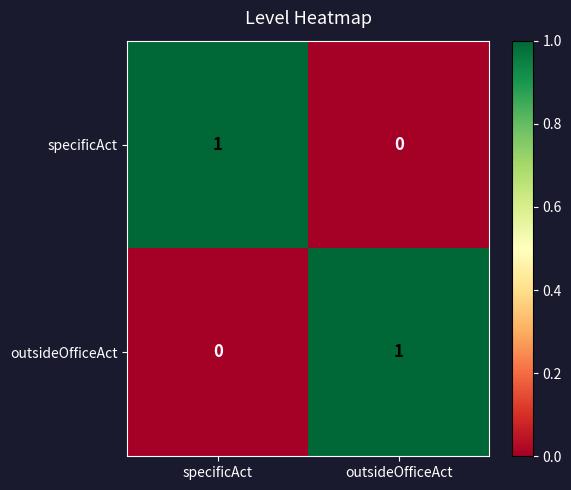

At outsideOfficeAct, list the series in order from smallest to largest.

specificAct, outsideOfficeAct